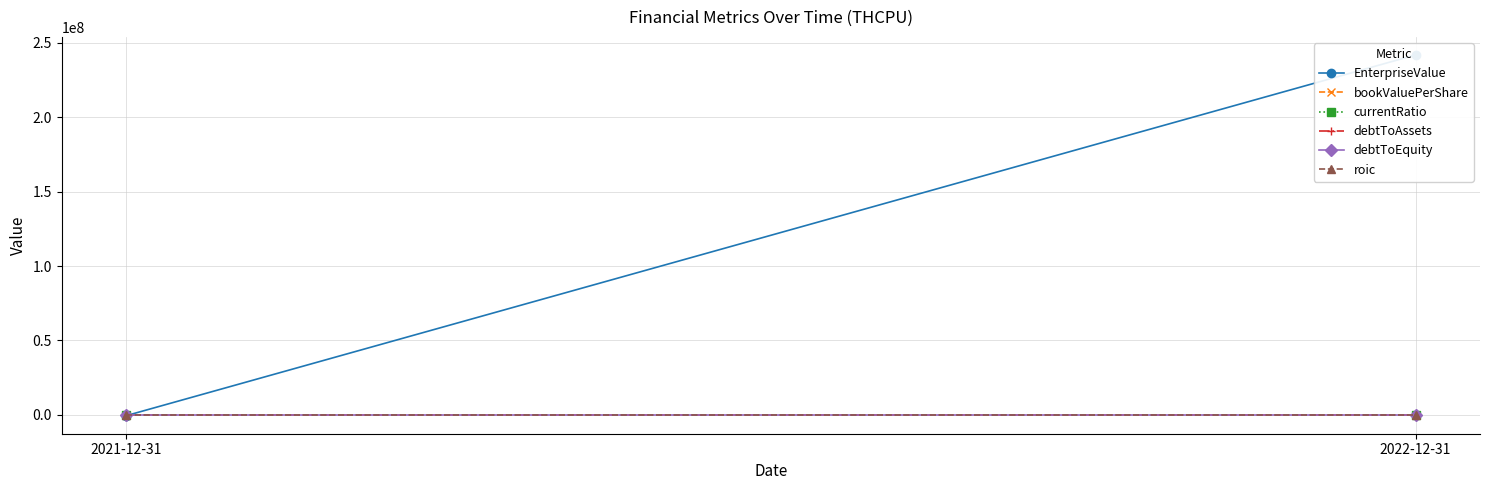

The EnterpriseValue series shows -919116.3 at 2021-12-31. True or false?

False